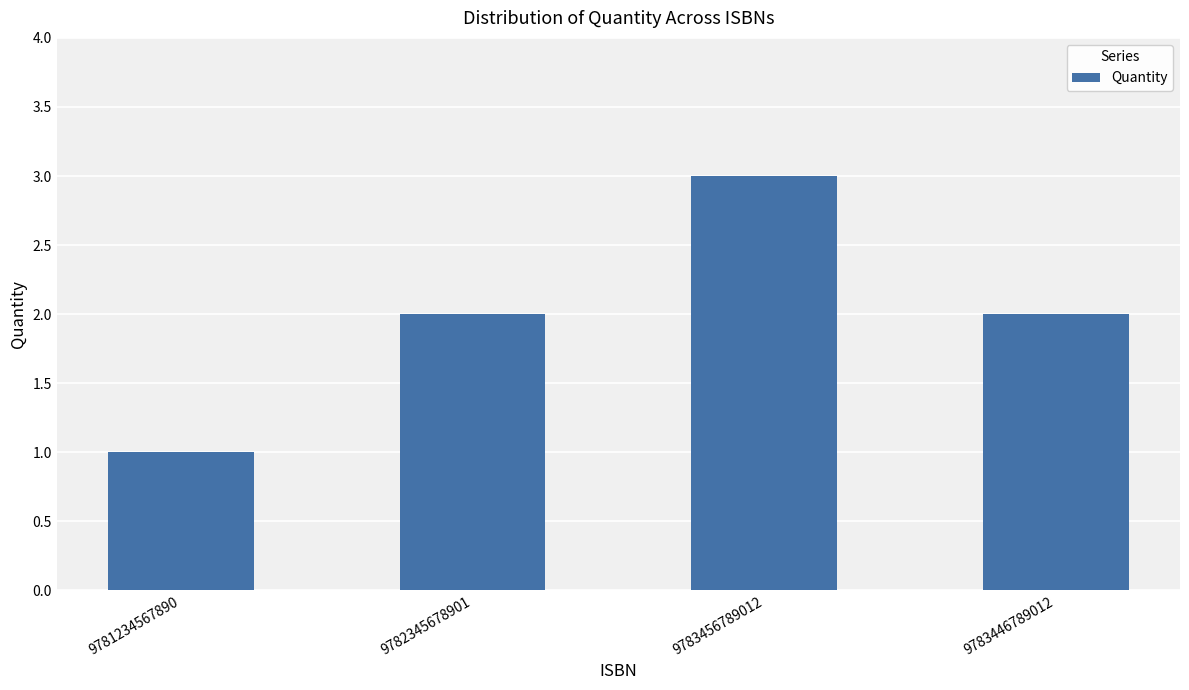

Reading right to left, list all the values displayed in this chart.

9783446789012=2	9783456789012=3	9782345678901=2	9781234567890=1